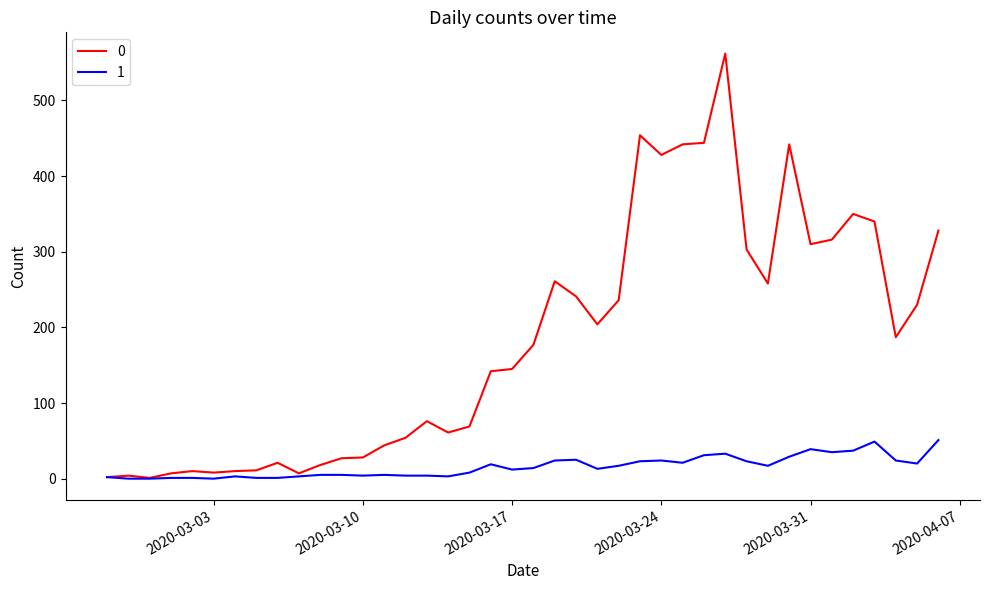

Rank the series by their maximum value, from highest to lowest.

0, 1